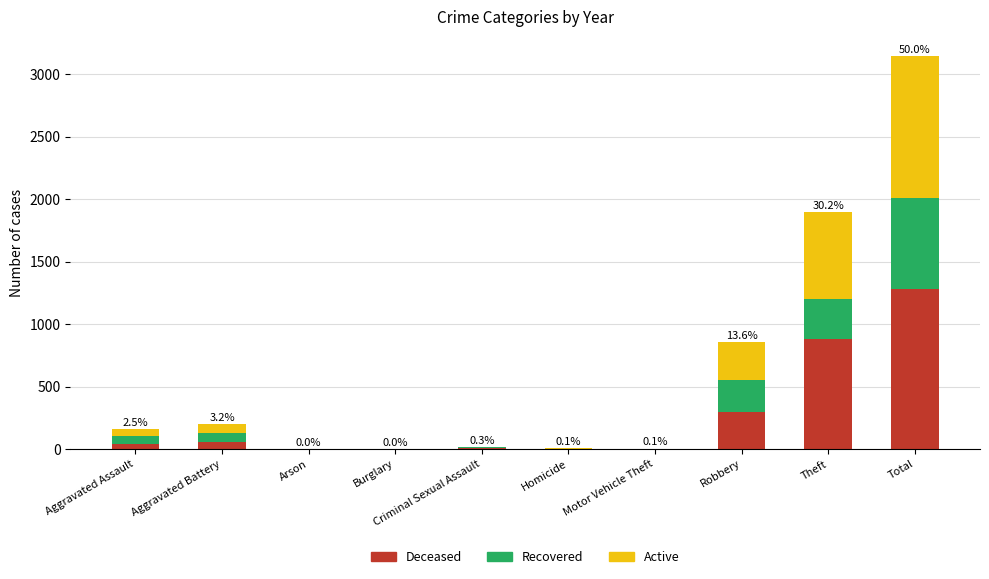

At which category is the sum across all series the highest?

Total